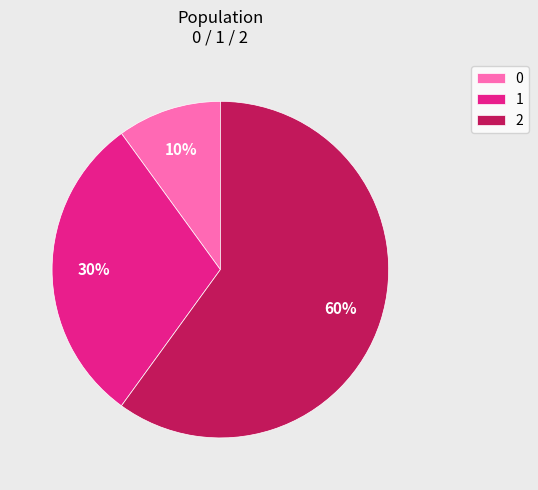

Rank the categories by value from highest to lowest.

2, 1, 0